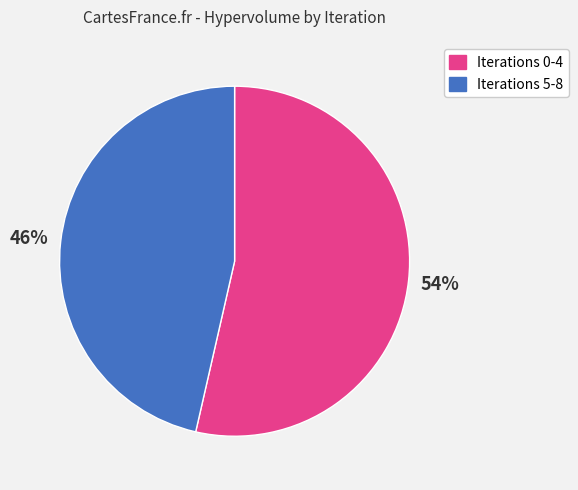

Is there any slice that represents more than half of the pie?

Yes